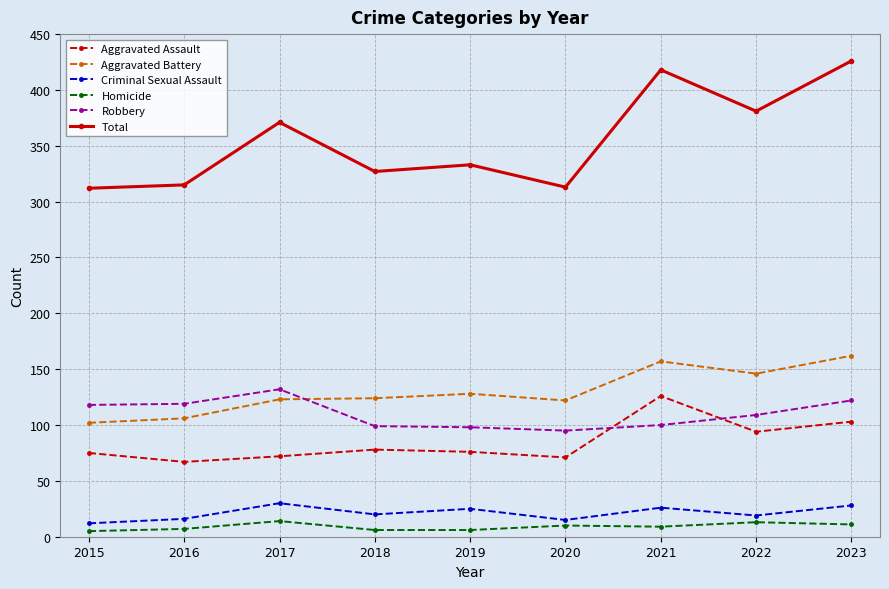

True or false: Total and Homicide intersect in this chart.

False